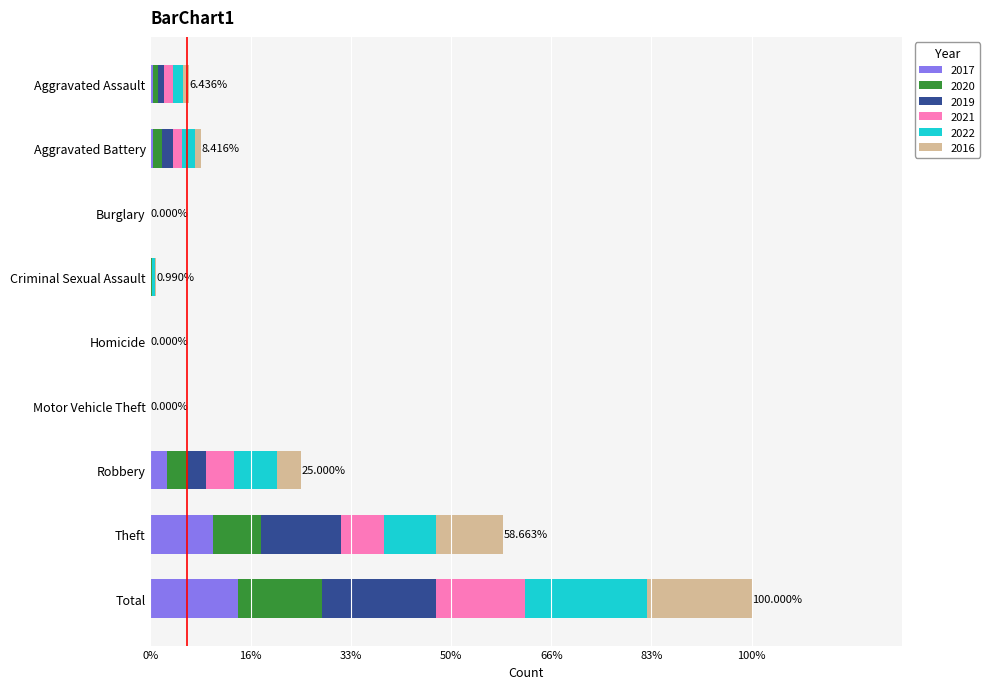

What are all the series names shown in the legend?

2017, 2020, 2019, 2021, 2022, 2016